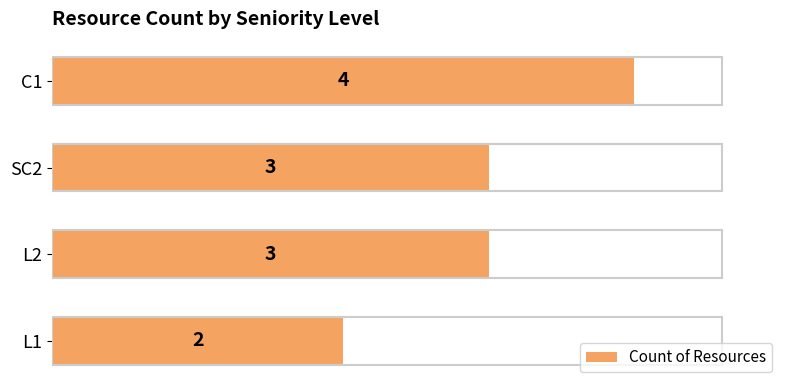

How many values are between 3 and 4?

3